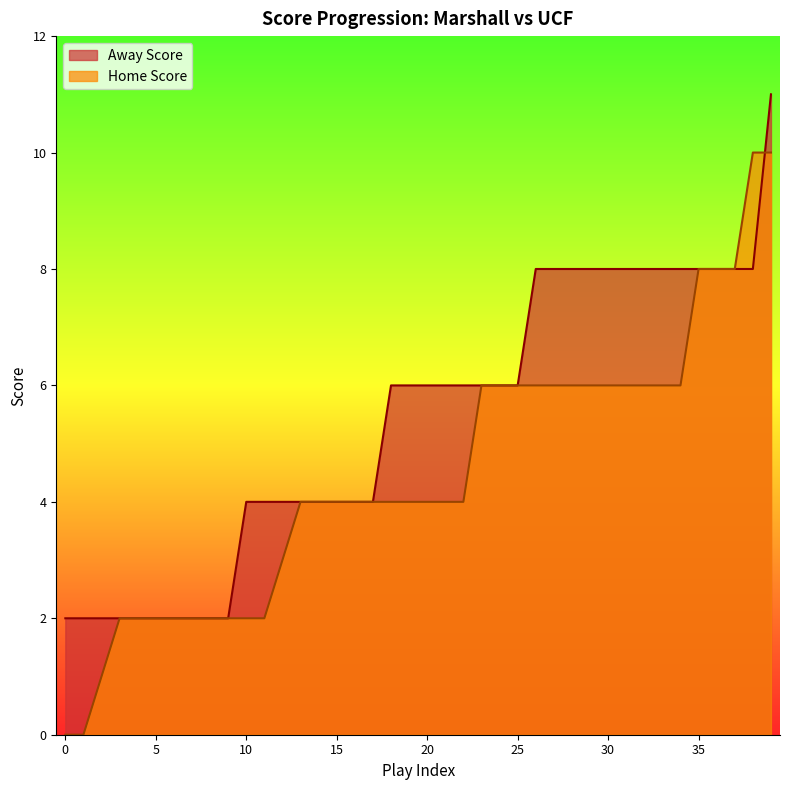

Which series has the largest total across all categories?

Away Score